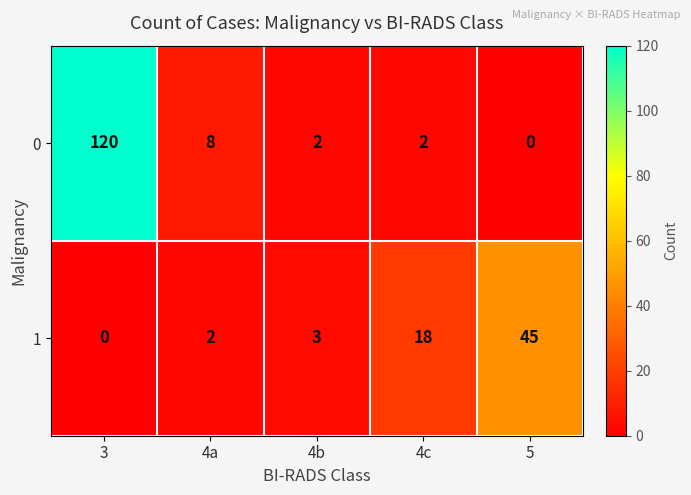

The 1 series shows 2 at 4a. True or false?

True